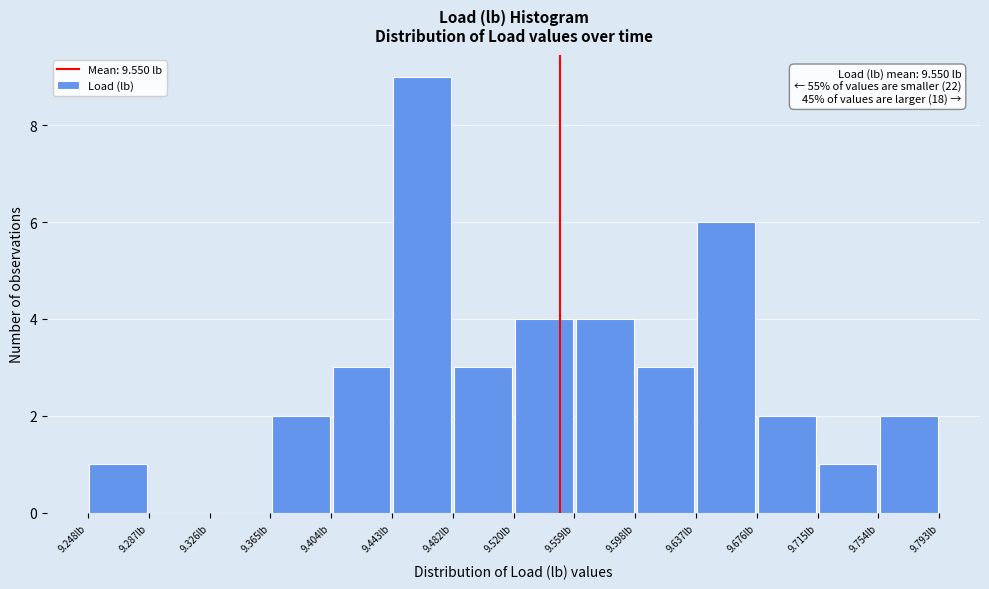

Which range on the x-axis has the tallest bar?

9.445 to 9.480